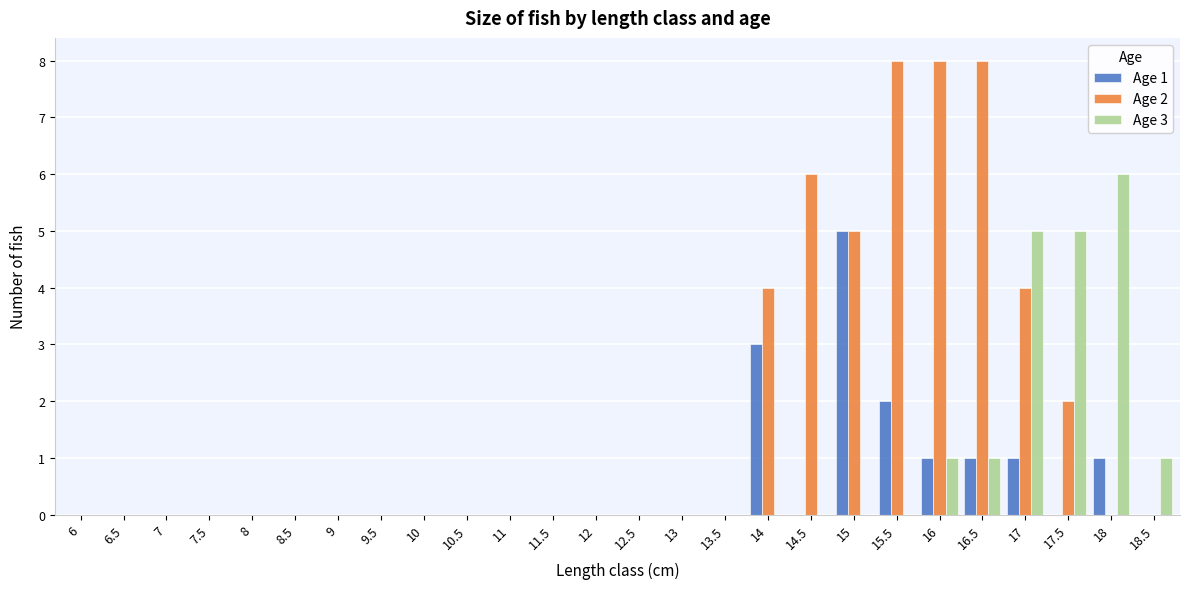

True or false: Age 1 has a value of 2 at 9.5.

False